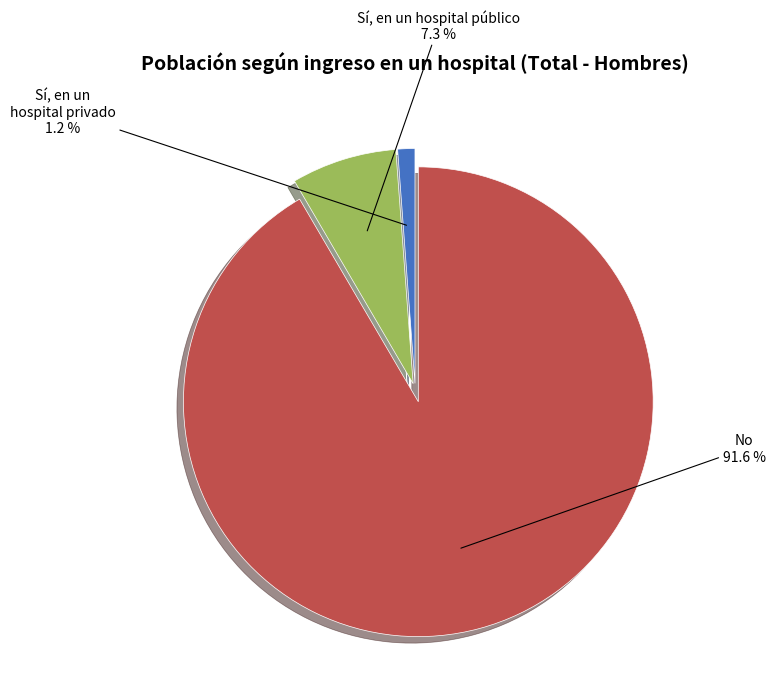

Which has a higher value, Sí, en un hospital público or No?

No